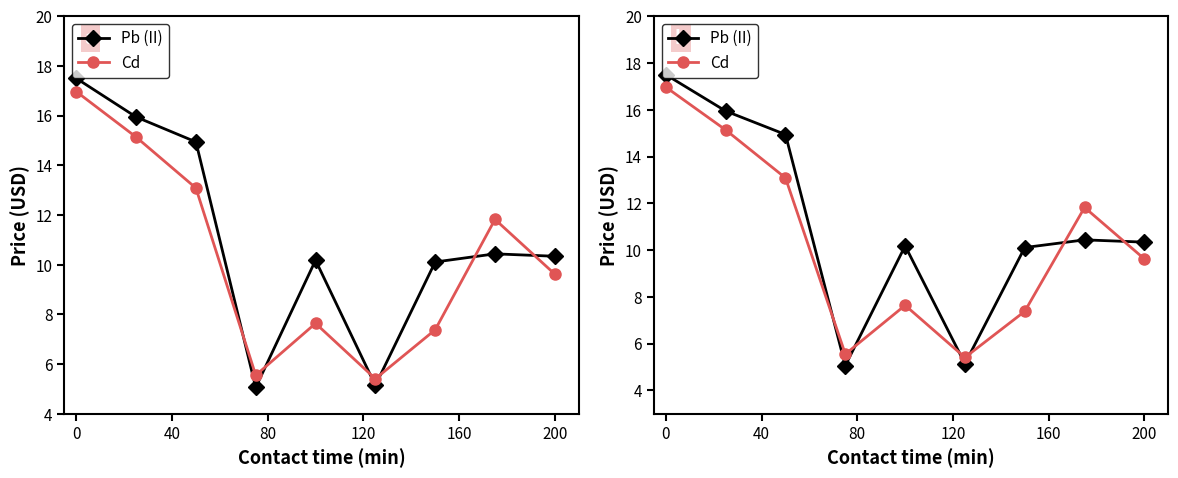

How many data points in Cd are above 9?

5